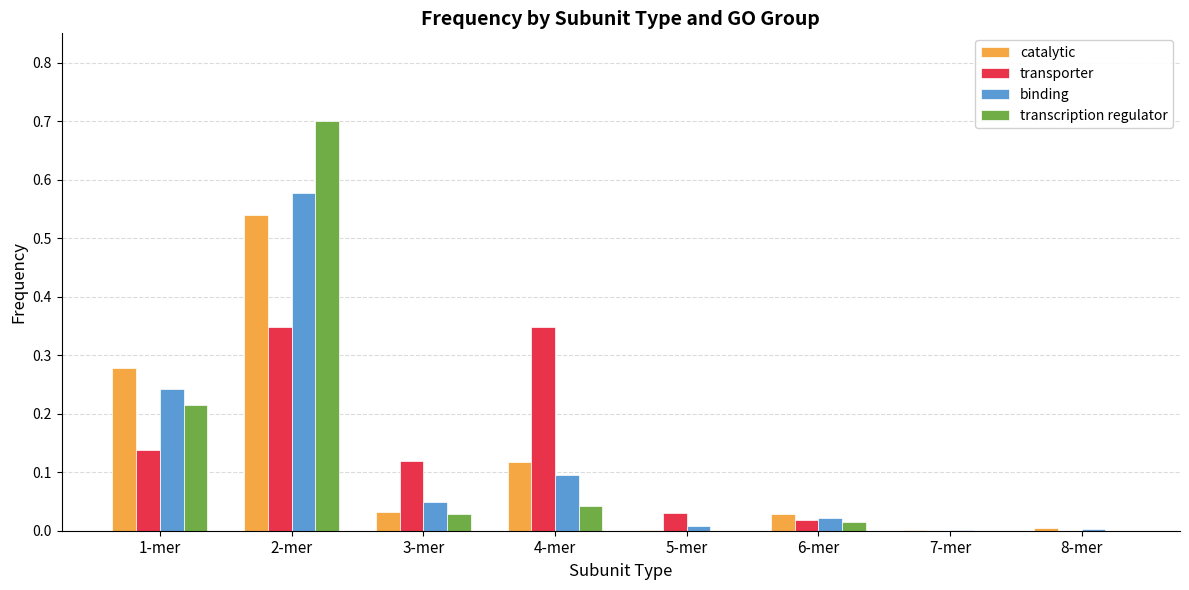

How many distinct data groups are displayed?

4